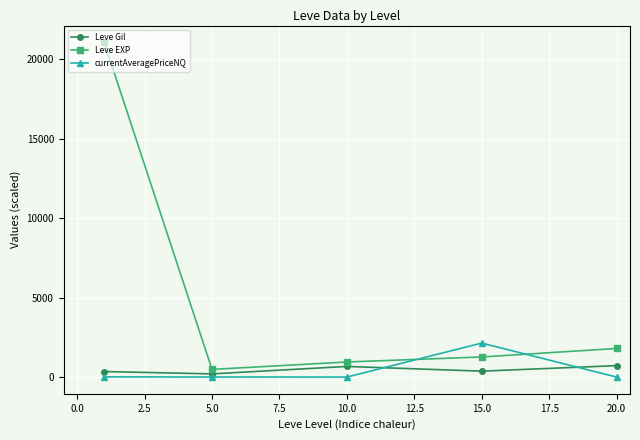

Which series has the largest total across all categories?

Leve EXP